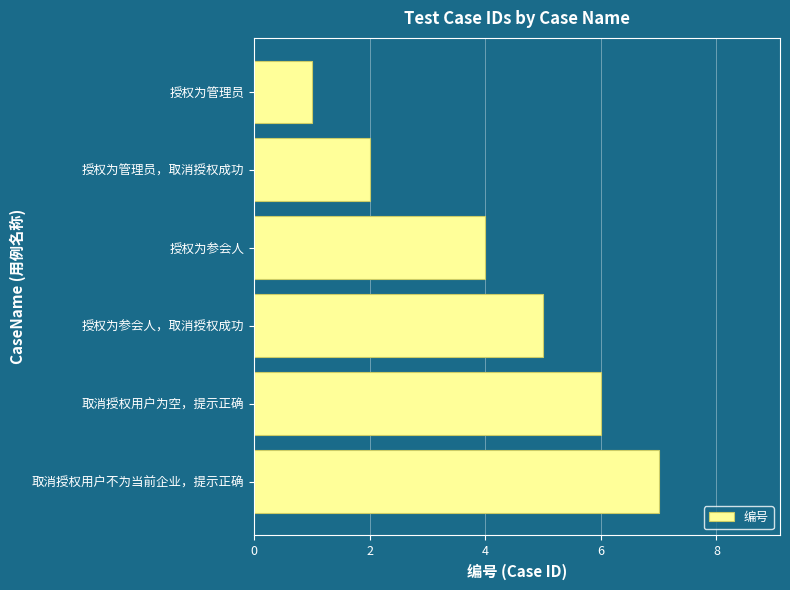

The value at 授权为参会人 is 4. True or false?

True